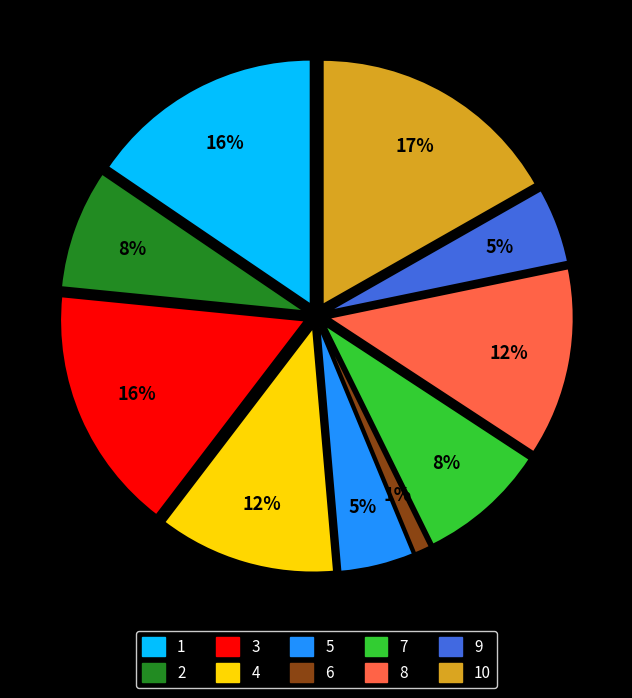

Does any single category account for the majority?

No